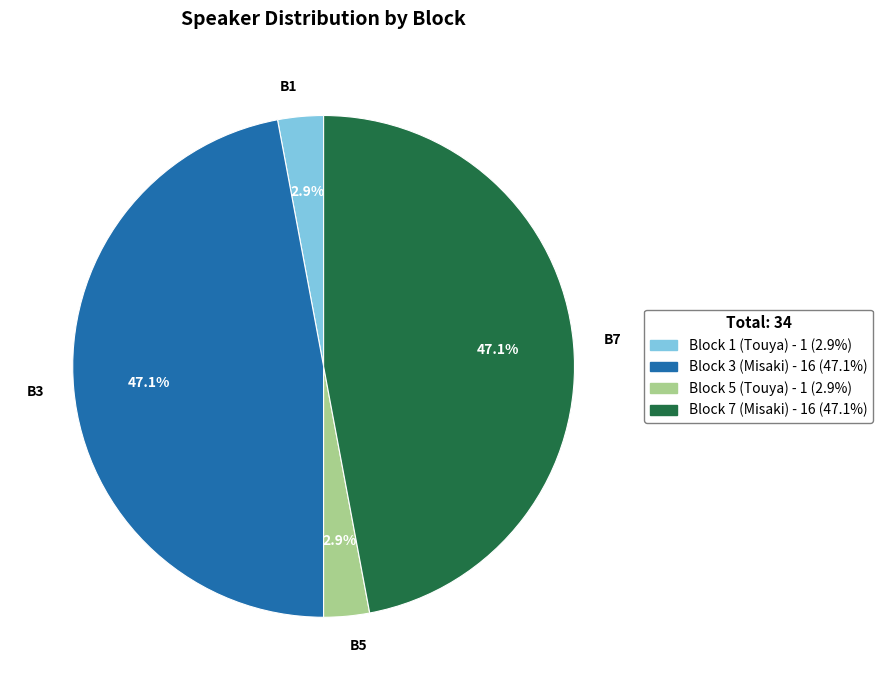

Is there a majority slice in this chart?

No